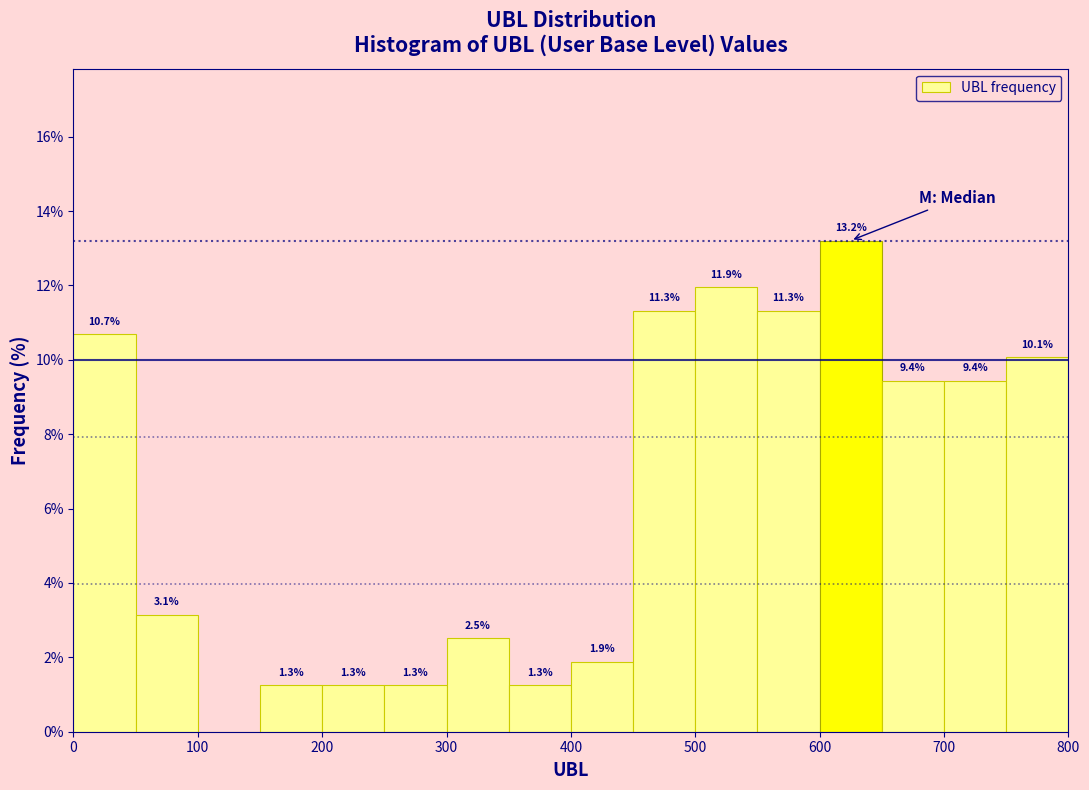

Which range on the x-axis has the tallest bar?

600 to 650